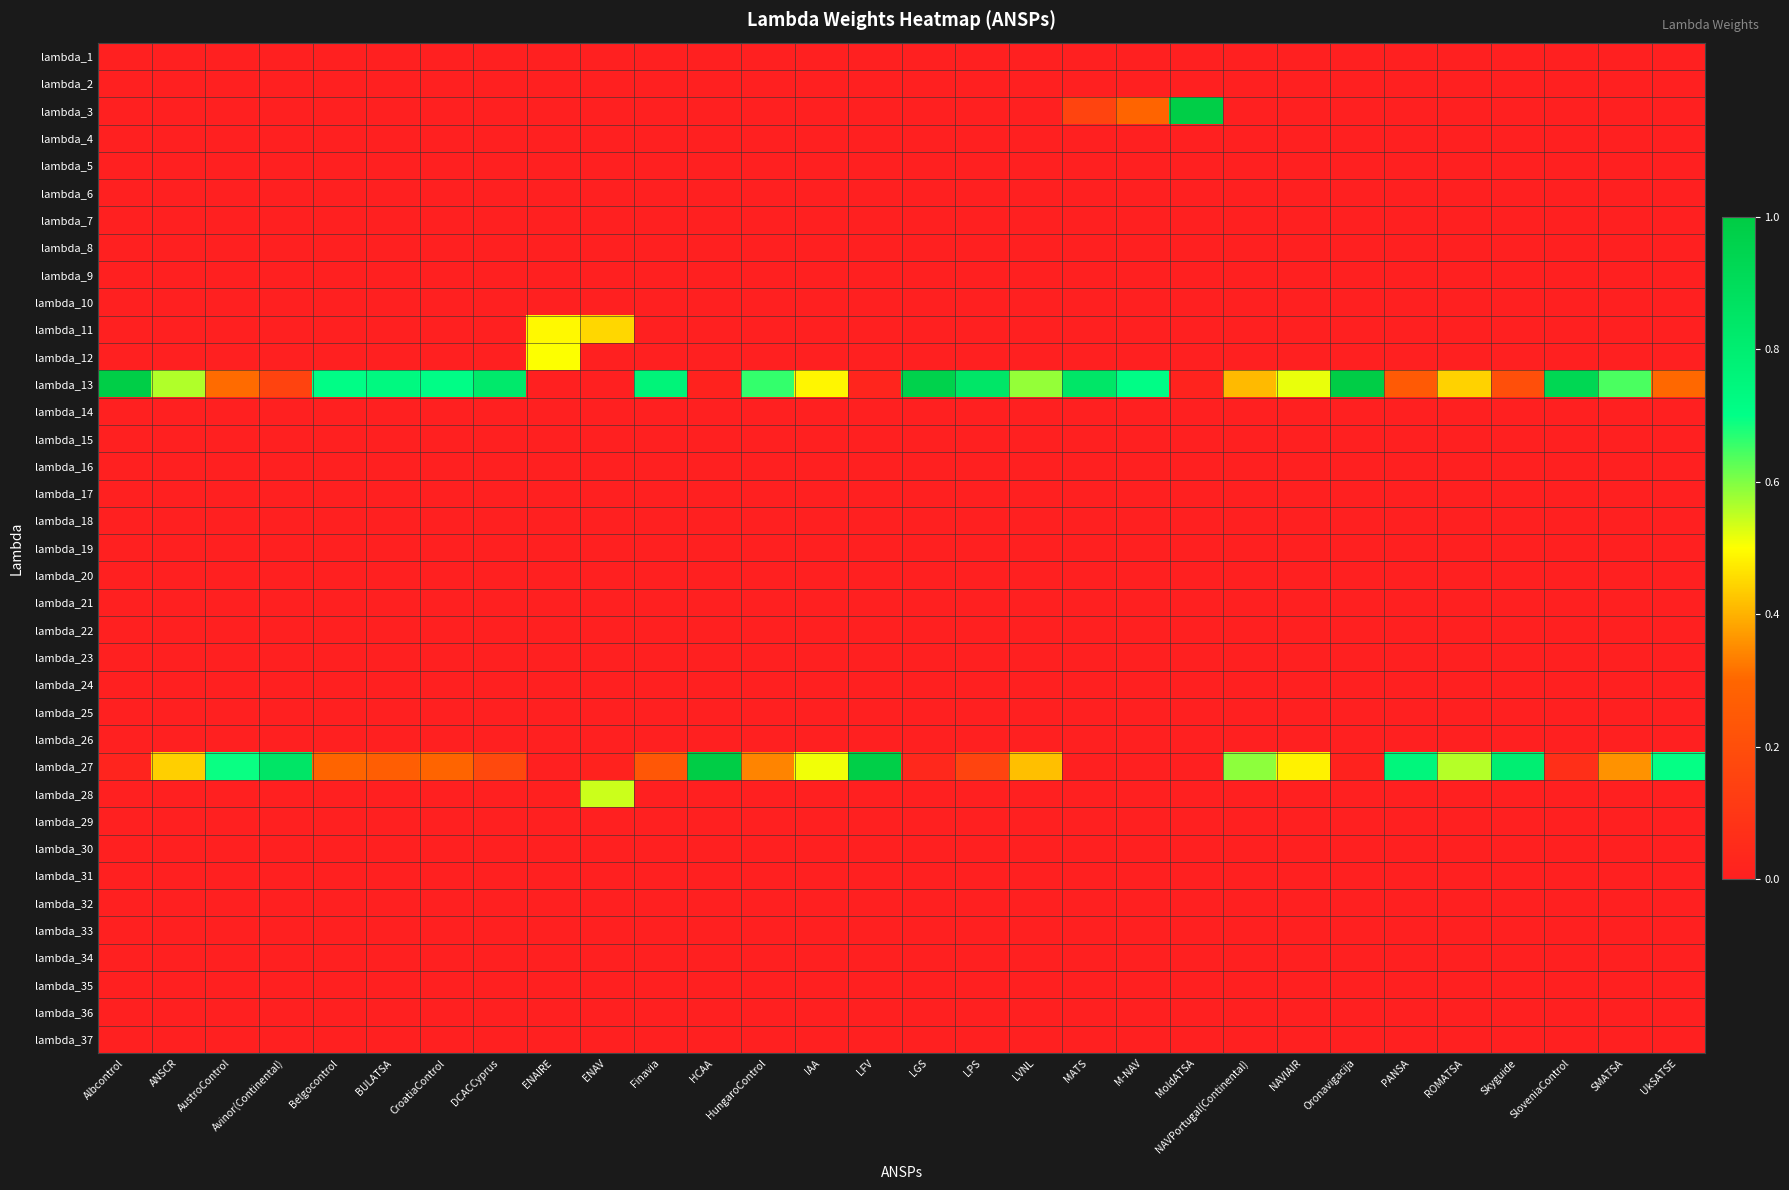

At which category is the sum across all series the highest?

ENAIRE